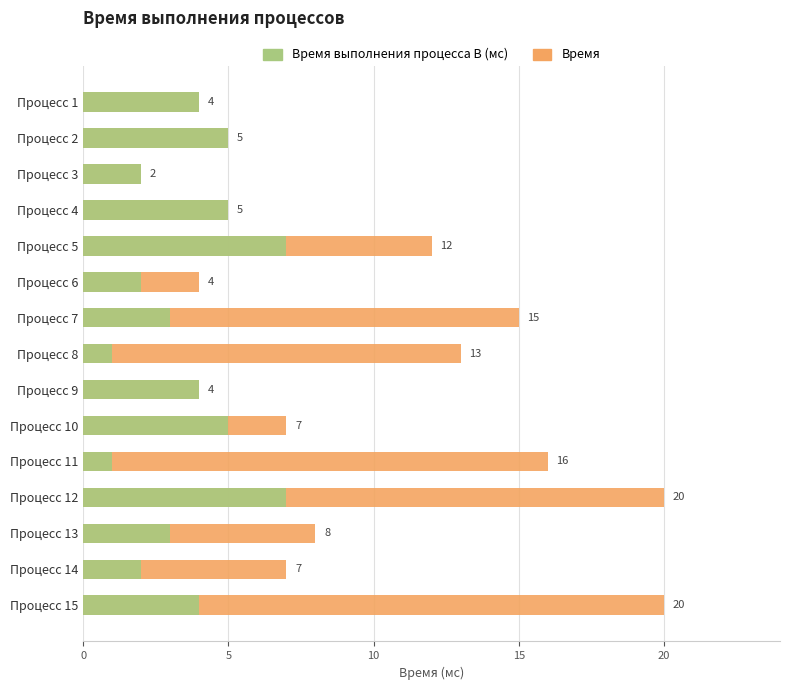

Is the value of Время выполнения процесса B (мс) at Процесс 13 greater than the value of Время at Процесс 6?

No